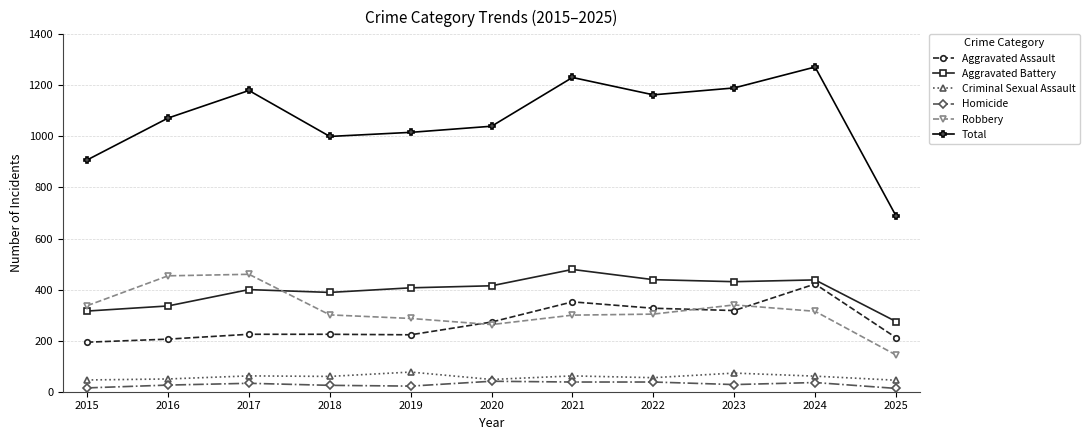

What is the difference between the Criminal Sexual Assault values at 2019 and 2023?

4